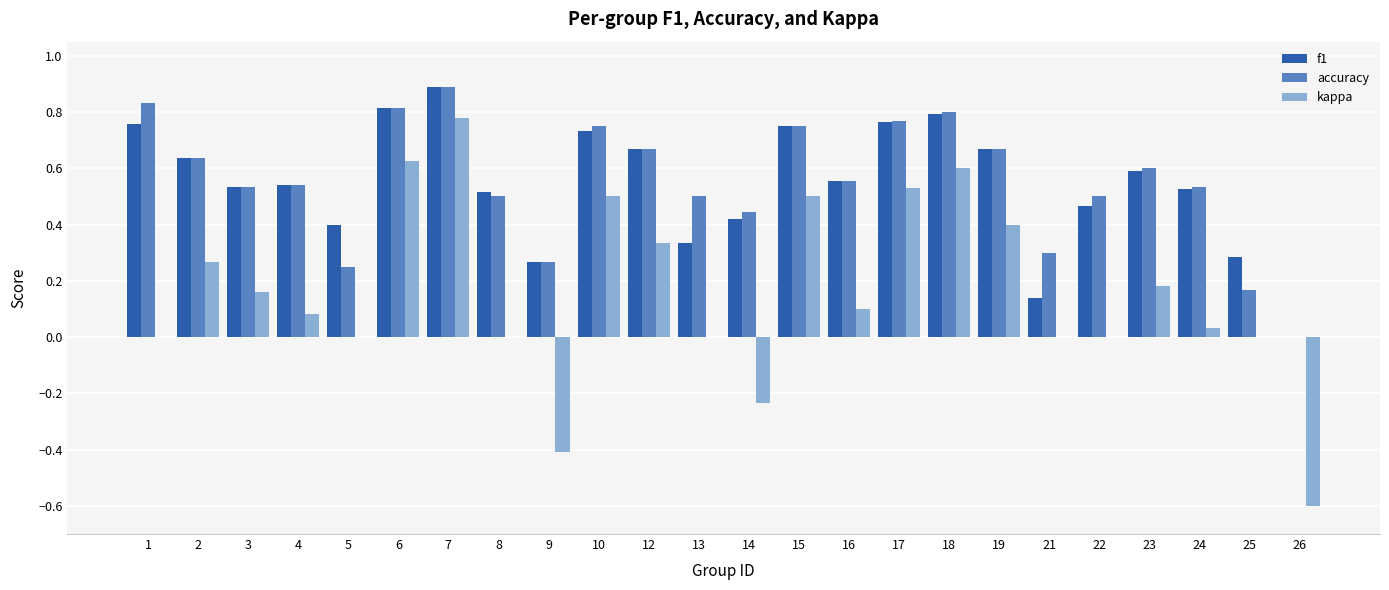

The f1 series shows 0.7 at 4. True or false?

False